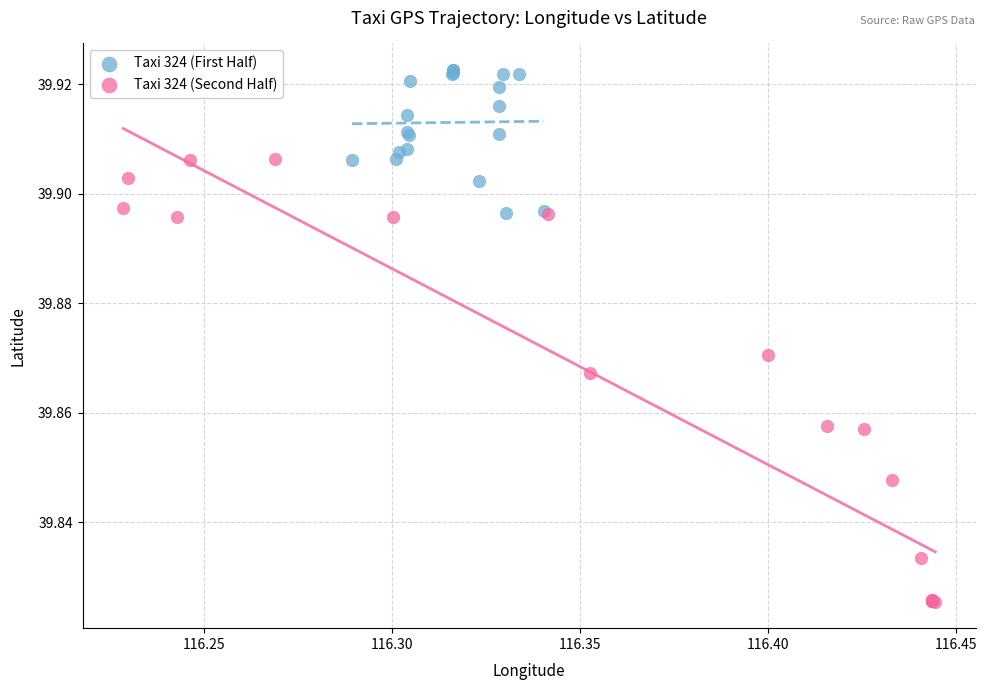

What are all the series names shown in the legend?

Taxi 324 (First Half), Taxi 324 (Second Half)